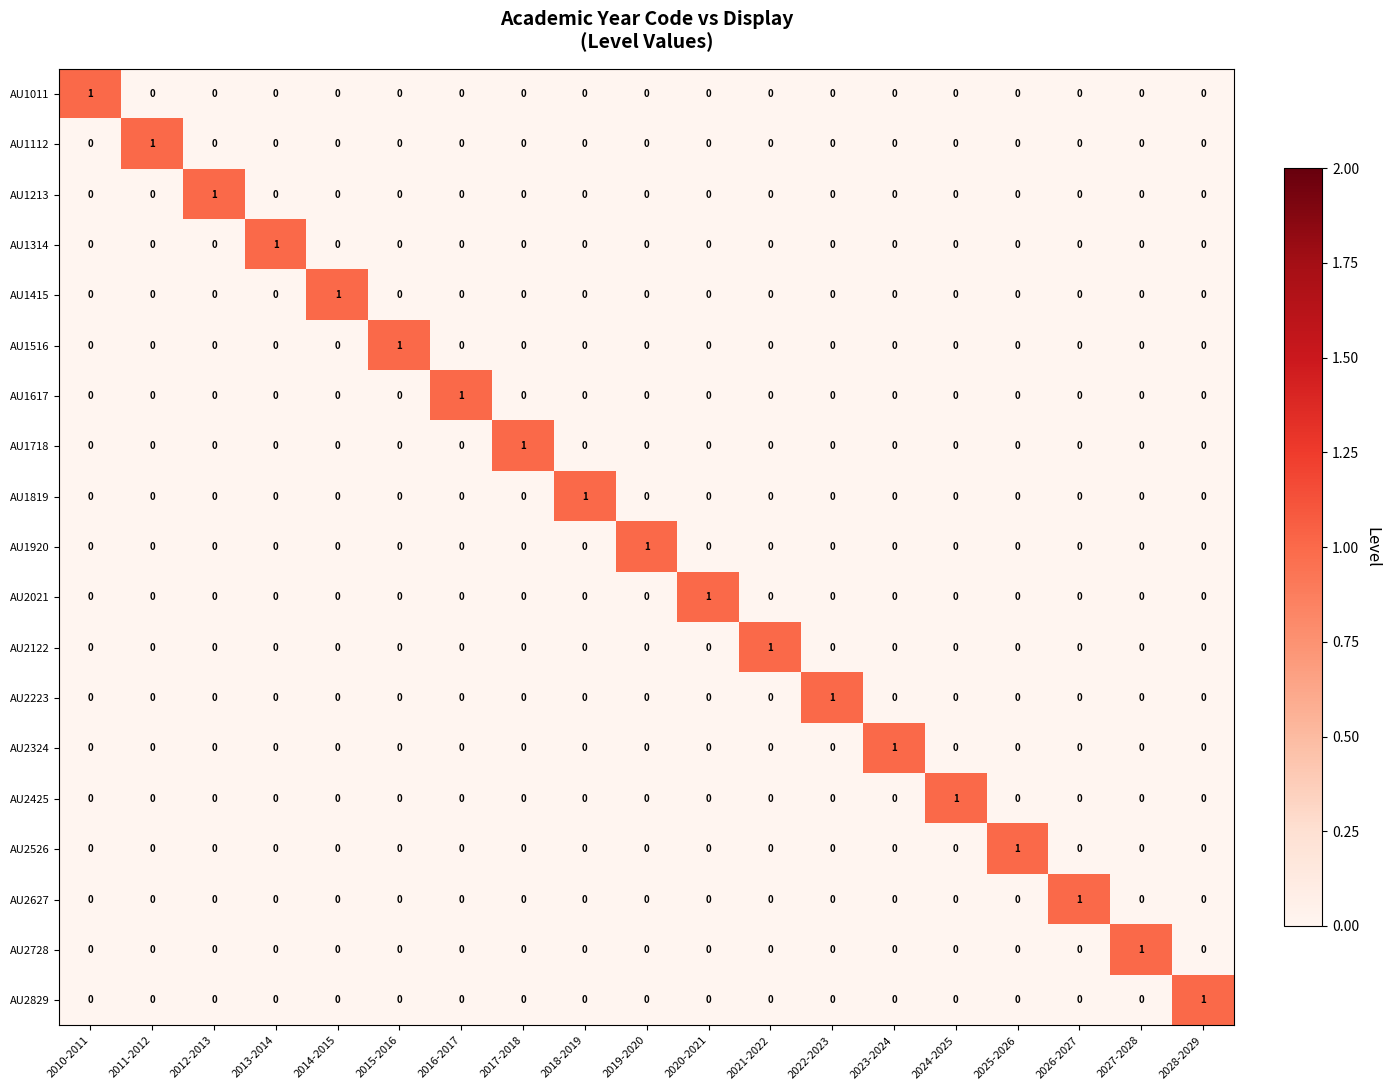

What is the difference between the highest and lowest values at 2026-2027?

1